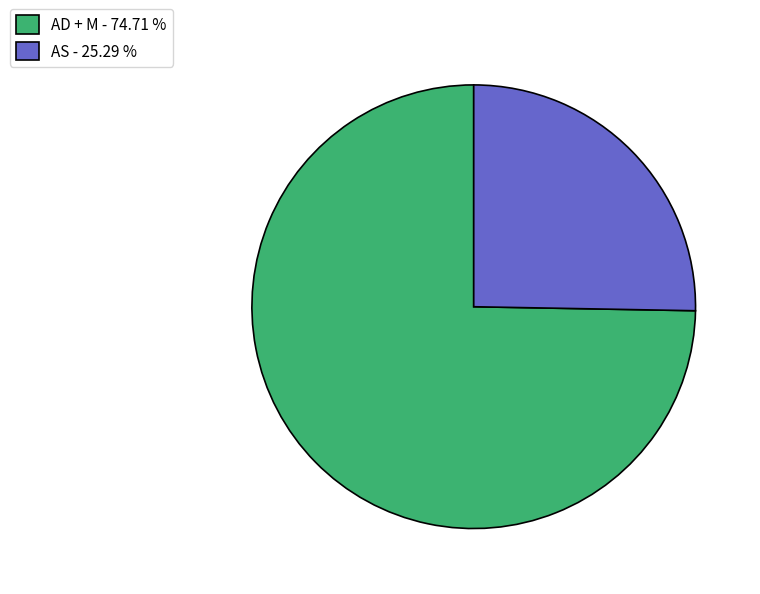

How many slices are in this pie chart?

2